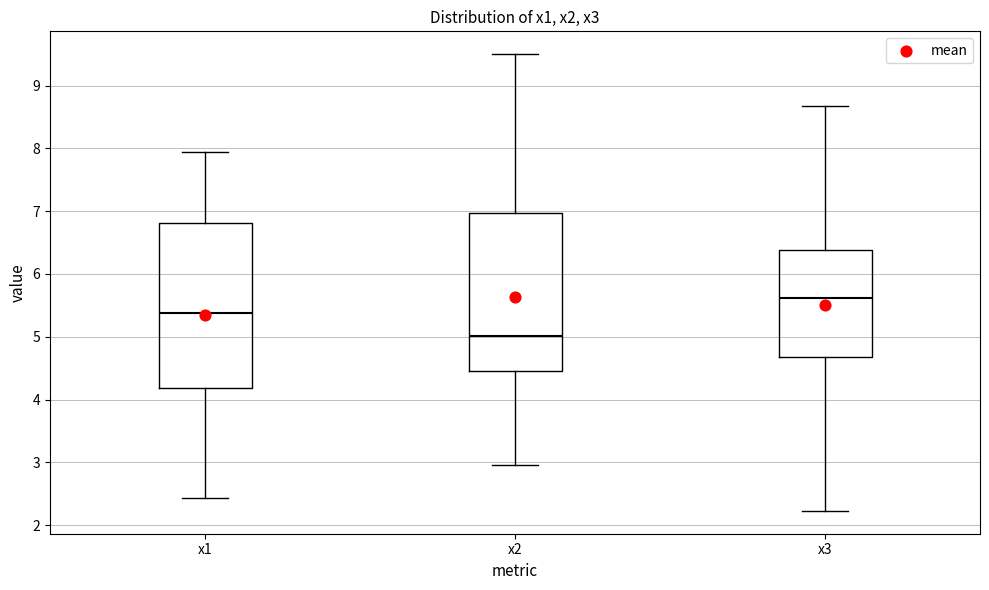

Reading left to right, transcribe this box plot: for each box, give where its median line is, the range the box spans, and where its two whiskers end, as read against the y-axis. The values are not printed on the chart, so give them approximately, as read against the axis.

x1: median 5.4, box 4.2 to 6.8, whiskers 2.4 to 7.9
x2: median 5.0, box 4.5 to 7.0, whiskers 3.0 to 9.5
x3: median 5.6, box 4.7 to 6.4, whiskers 2.2 to 8.7